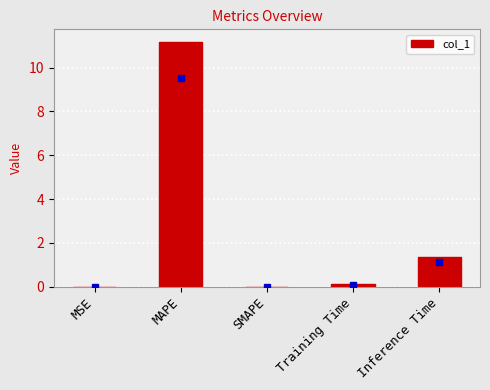

What is the sum of all values?

12.7